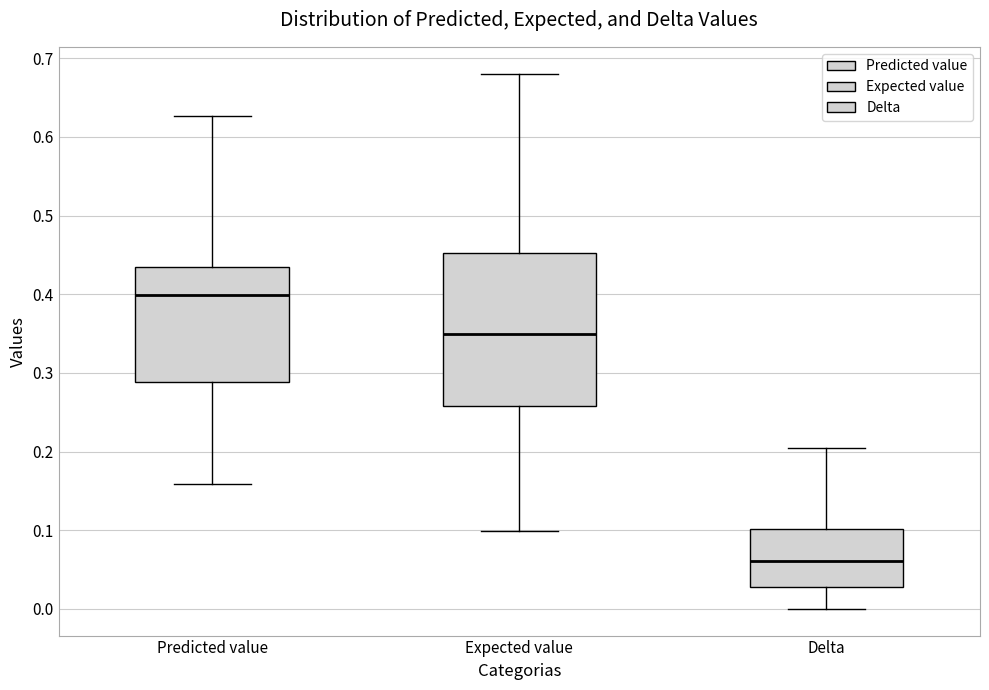

Where does the lower whisker of the box for Expected value end on the y-axis? The values are not printed on the chart, so give them approximately, as read against the axis.

0.10